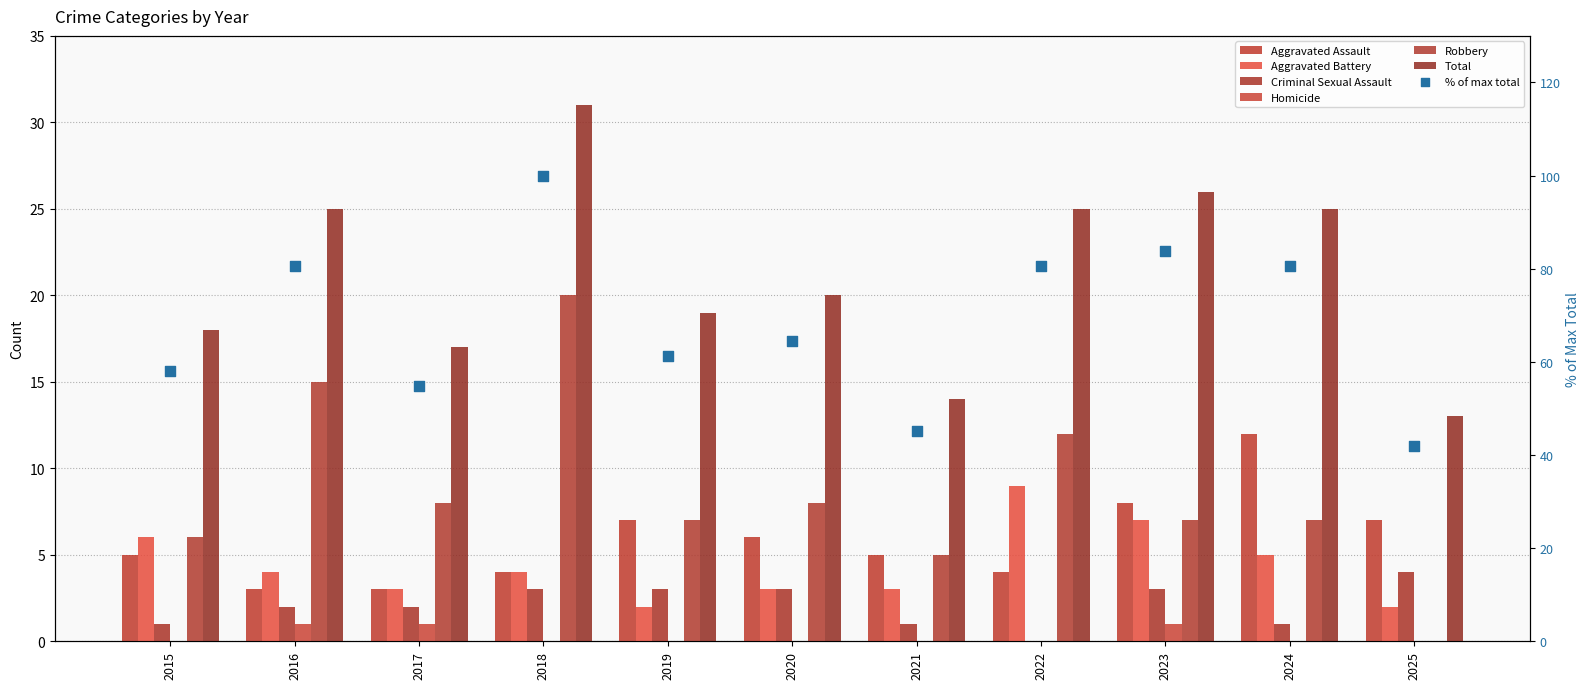

What is the total value across all series at 2020?

40